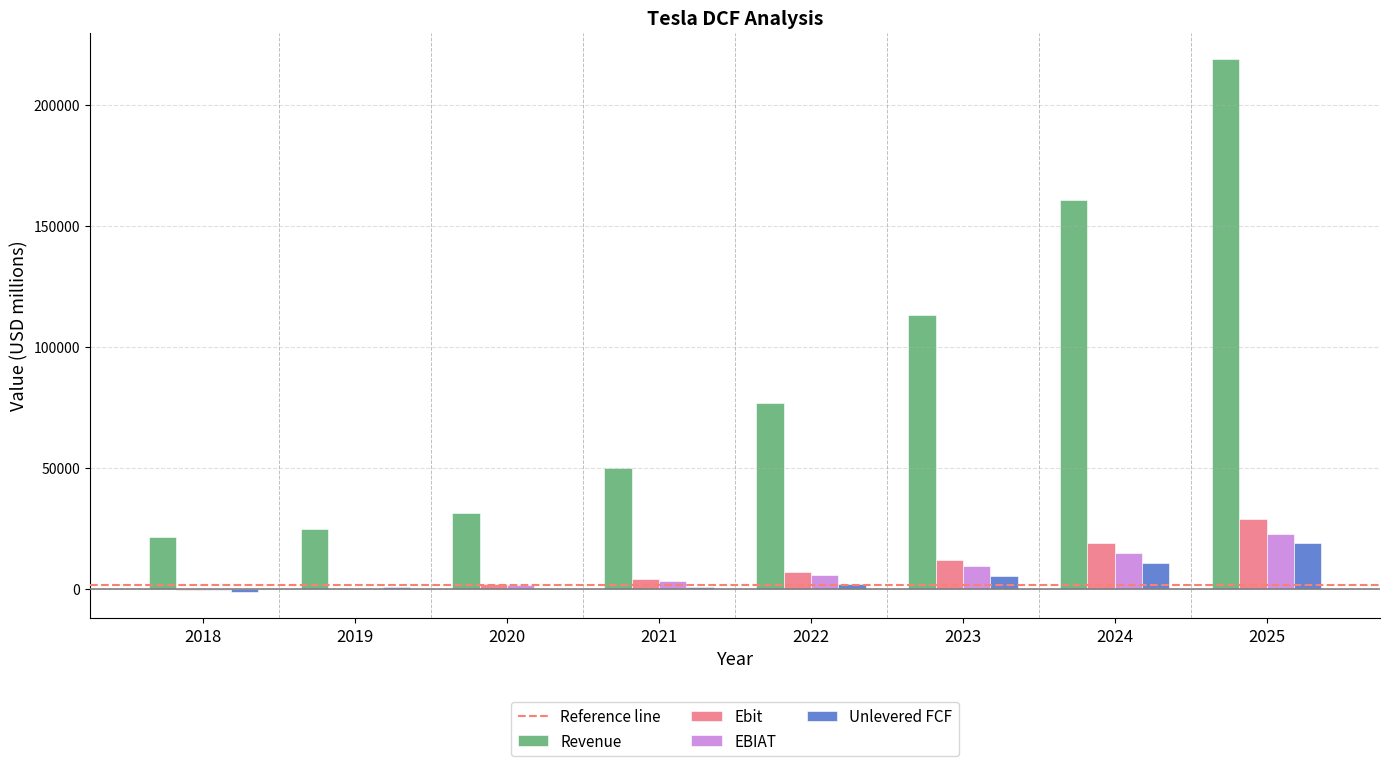

What is the maximum value shown in the chart?

219031.0